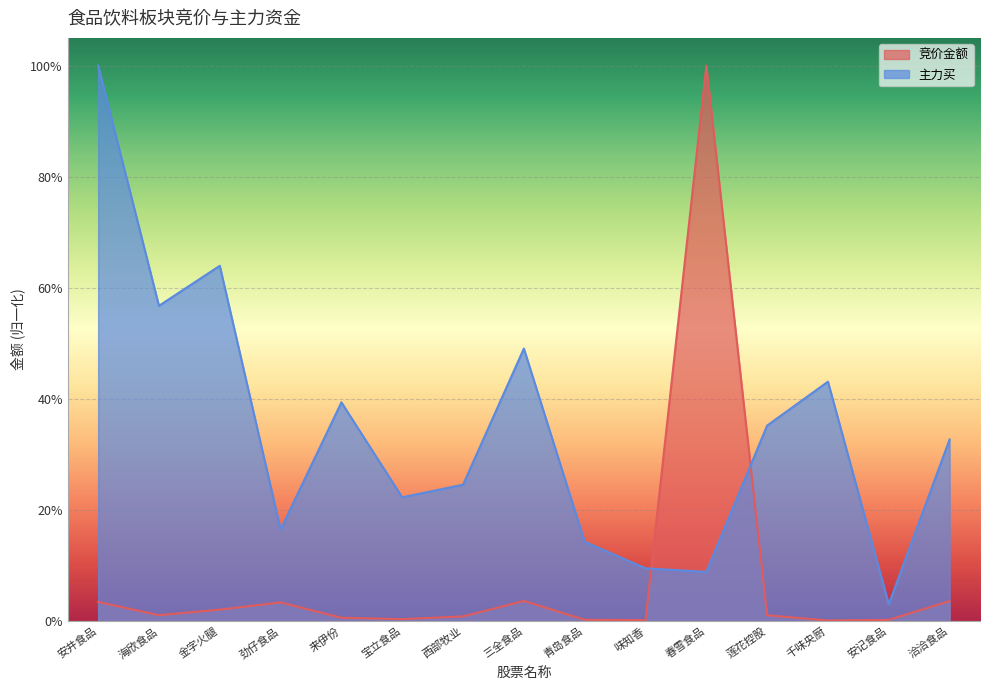

Reading left to right, what are all the values shown in this chart?

竞价金额: 0.0	0.0	0.0	0.0	0.0	0.0	0.0	0.0	0.0	0.0	1.0	0.0	0.0	0.0	0.0
主力买: 1.0	0.6	0.6	0.2	0.4	0.2	0.2	0.5	0.1	0.1	0.1	0.4	0.4	0.0	0.3